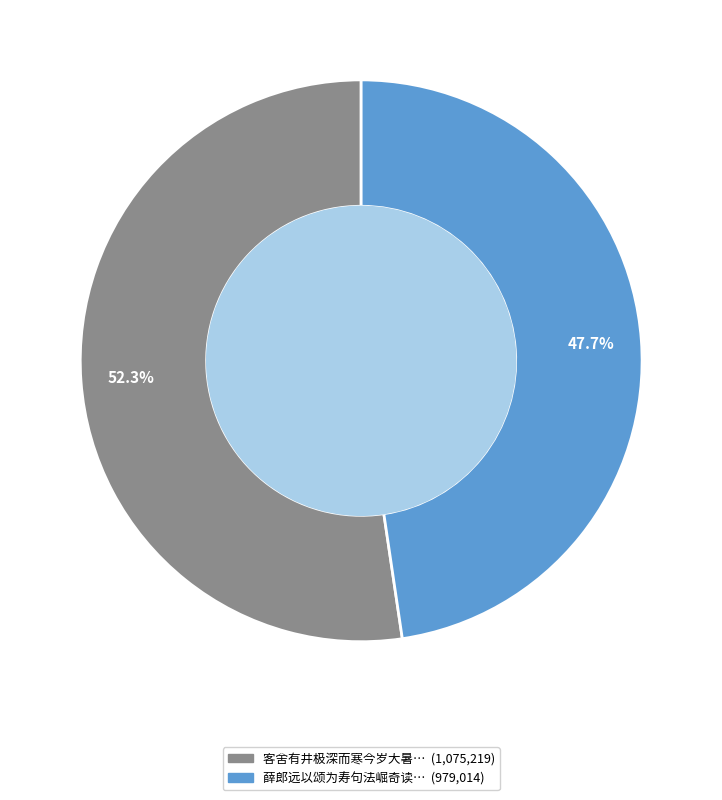

Does any single category account for the majority?

Yes